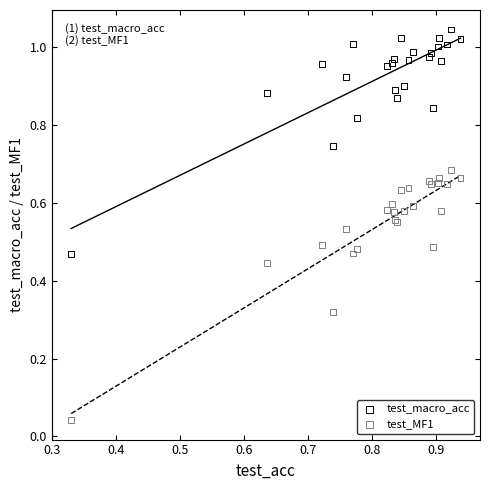

Which series contains the lowest Y value?

test_MF1